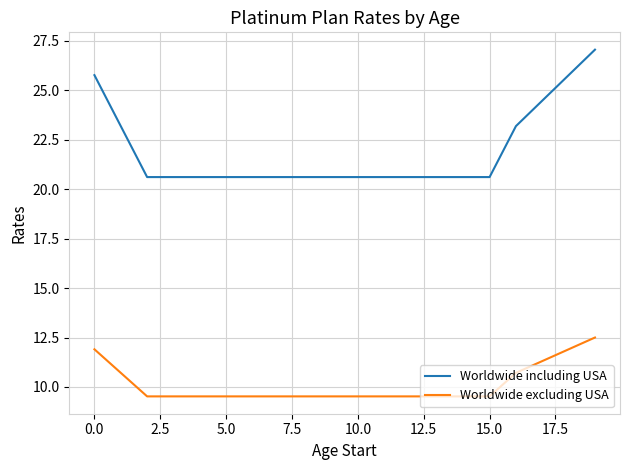

How many lines are shown in the chart?

2